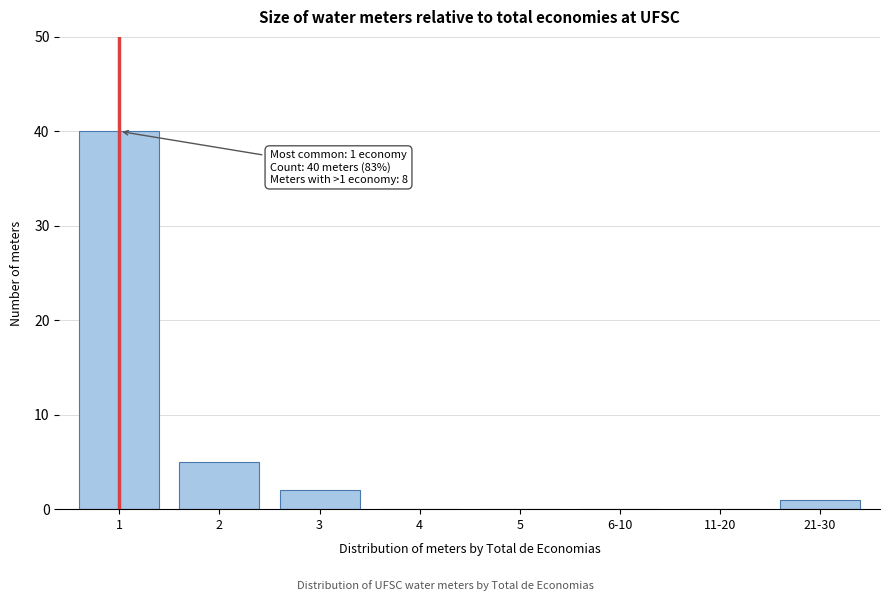

Reading left to right, extract all data points from this chart.

1=40	2=5	3=2	4=0	5=0	6-10=0	11-20=0	21-30=1